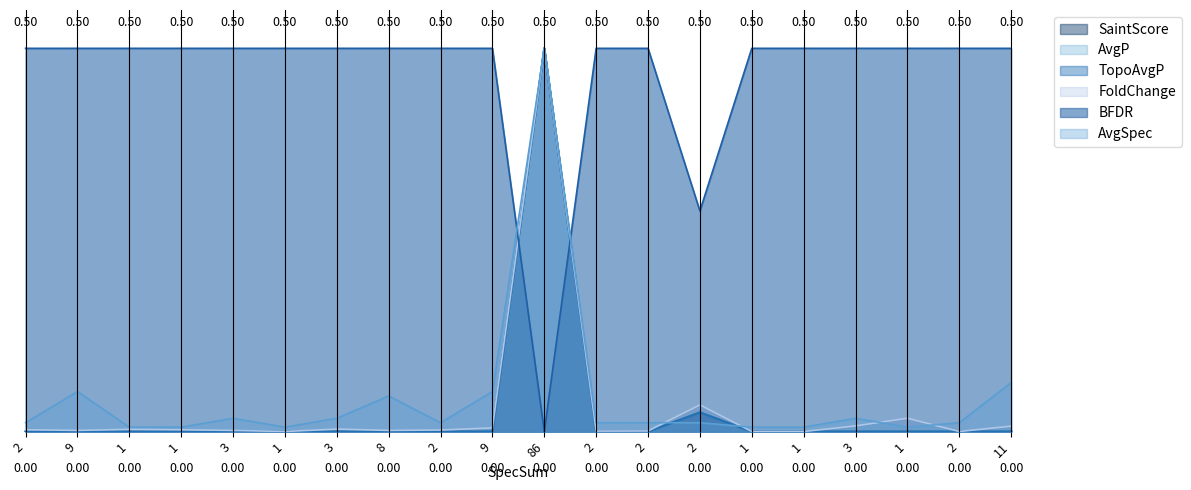

What is the label of the 8th point from the right?

2